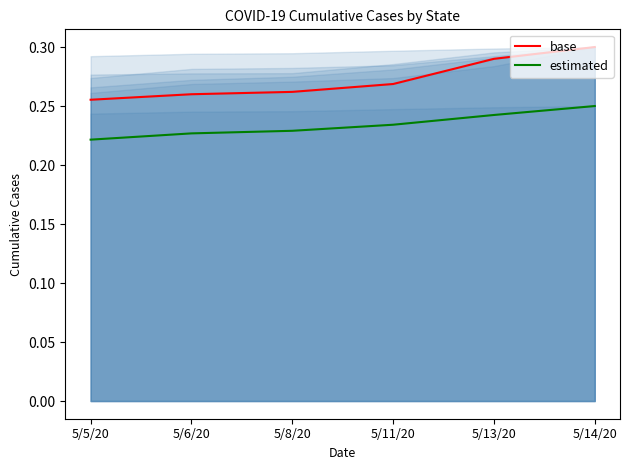

True or false: base and estimated intersect in this chart.

False